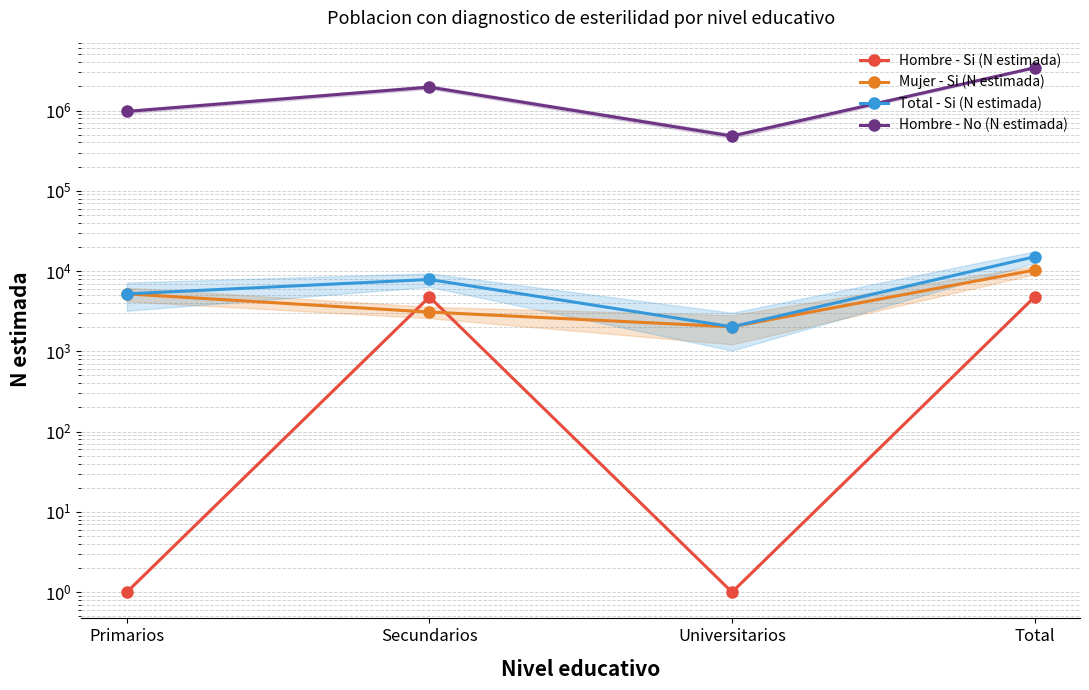

True or false: Total - Si (N estimada) and Hombre - No (N estimada) intersect in this chart.

False